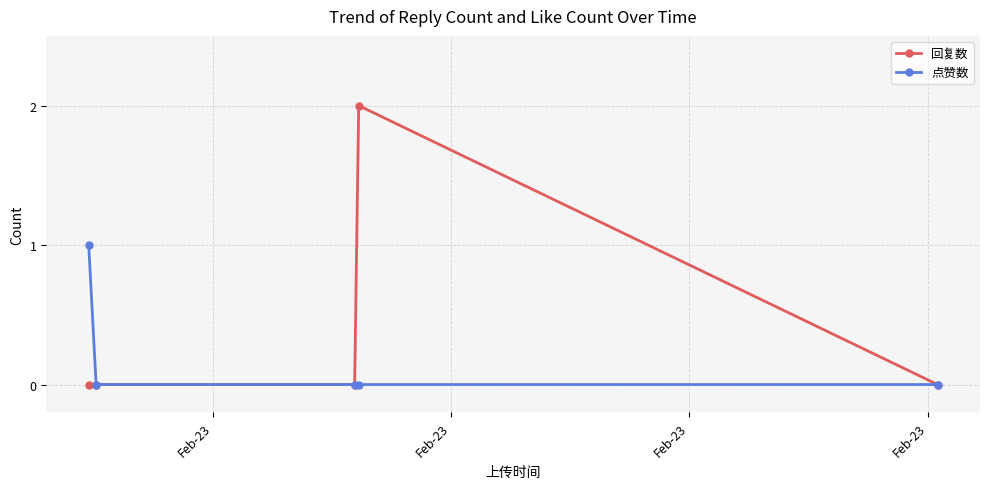

Which series has the largest range (max minus min)?

回复数